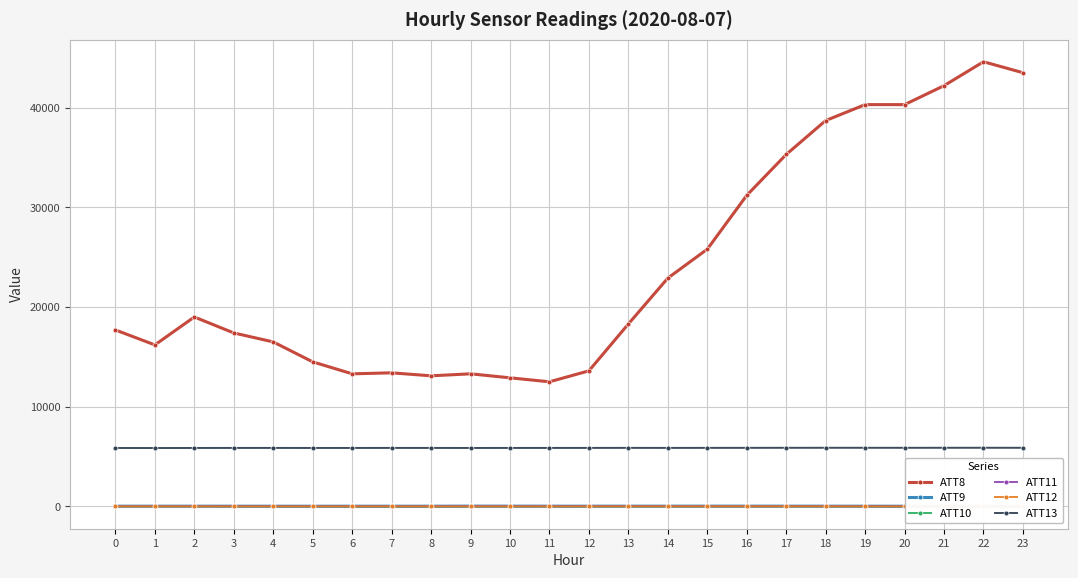

Where is ATT10 nearest to the value 3?

12